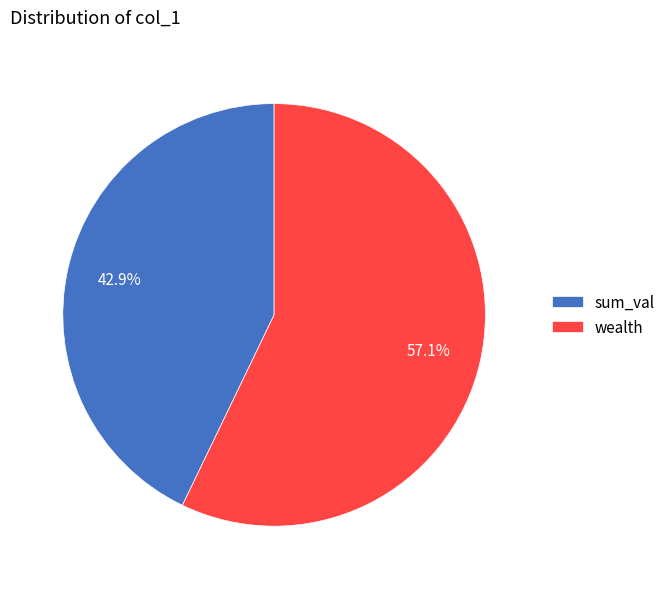

Which slice is the smallest?

sum_val